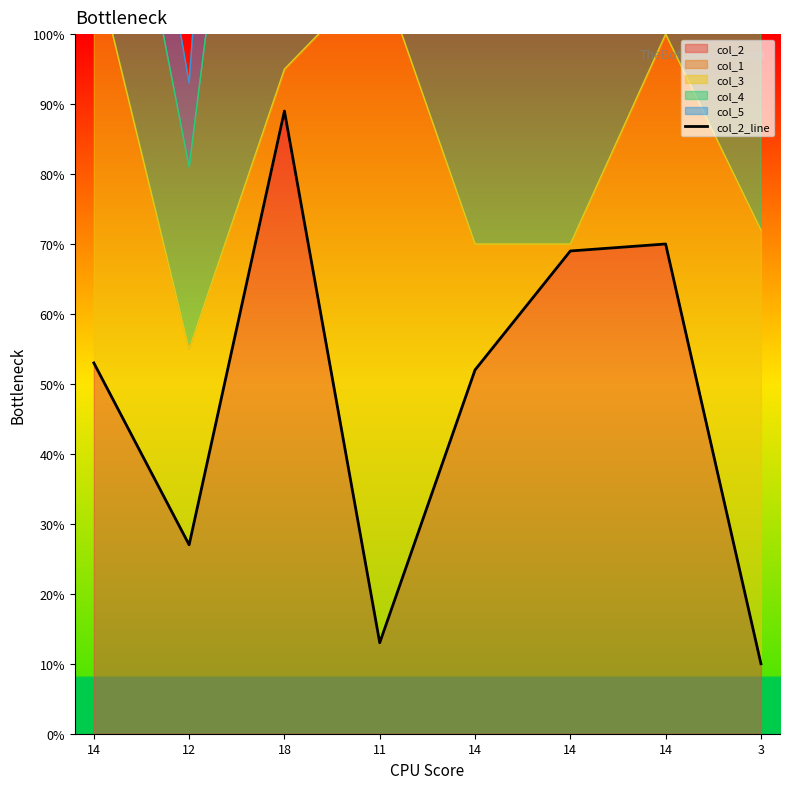

Count the number of categories in the chart.

8